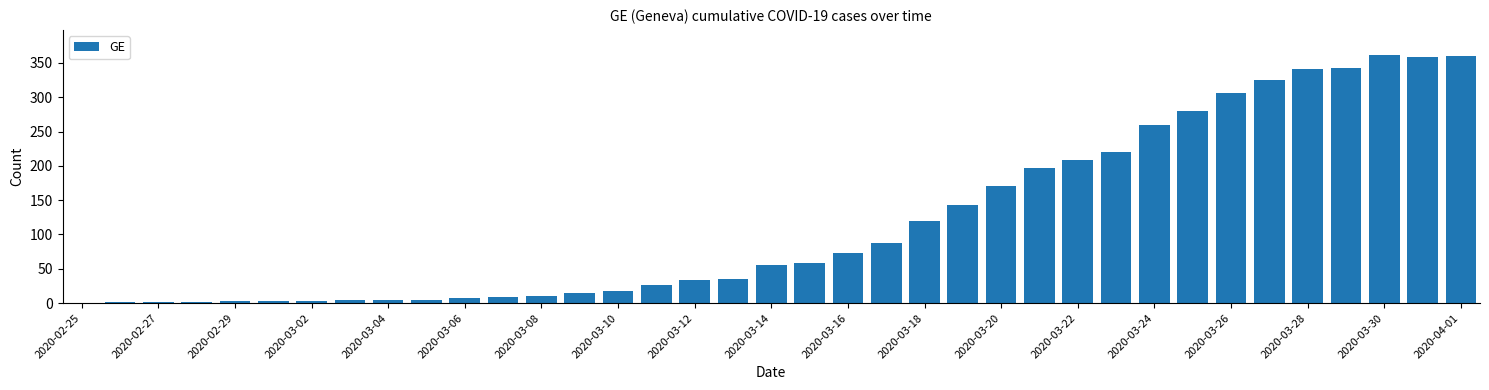

Count the number of categories in the chart.

37